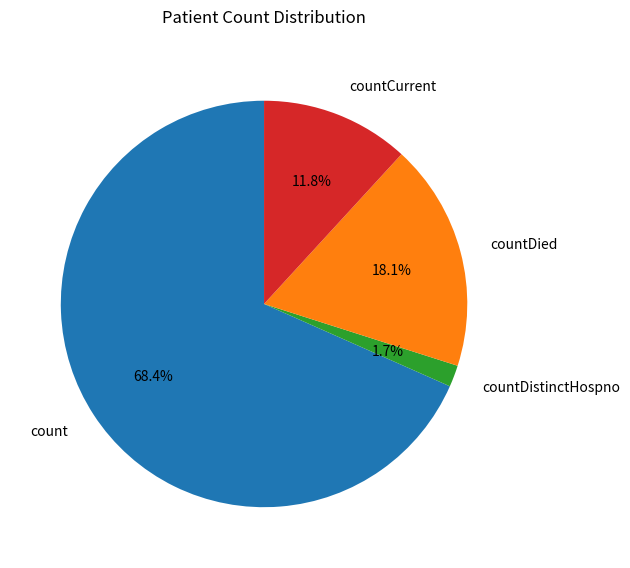

Is there any slice that represents more than half of the pie?

Yes